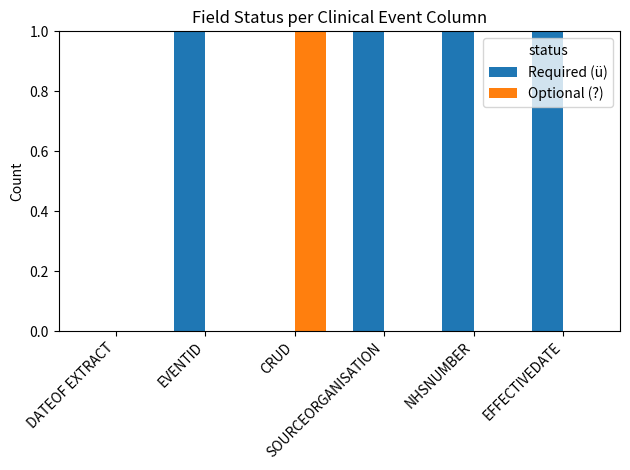

What are all the series names shown in the legend?

Required (ü), Optional (?)